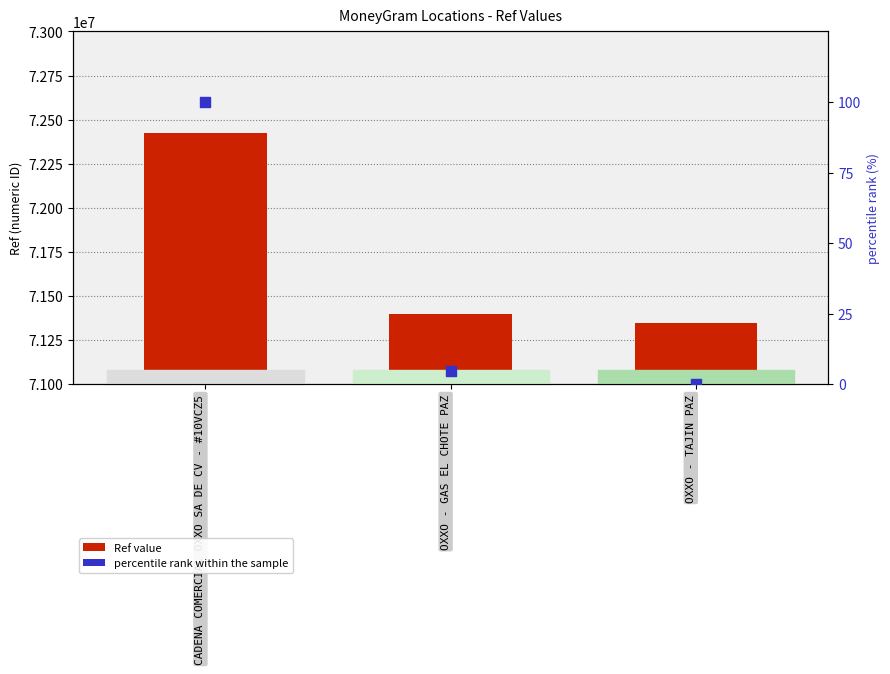

Is the value of Ref value at OXXO - GAS EL CHOTE PAZ greater than the value of percentile rank within the sample at OXXO - GAS EL CHOTE PAZ?

Yes